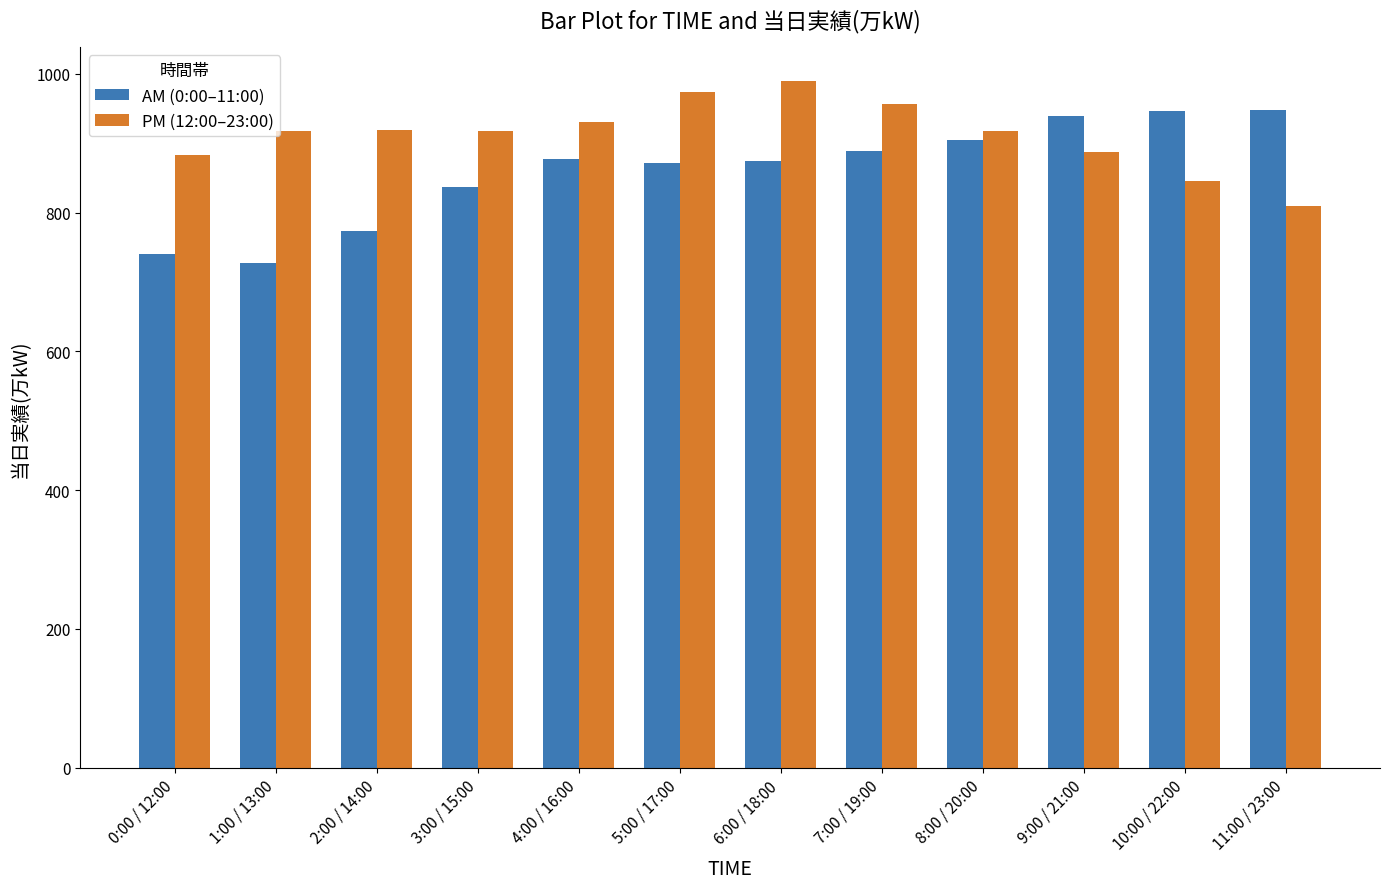

How many categories are shown in the chart?

12